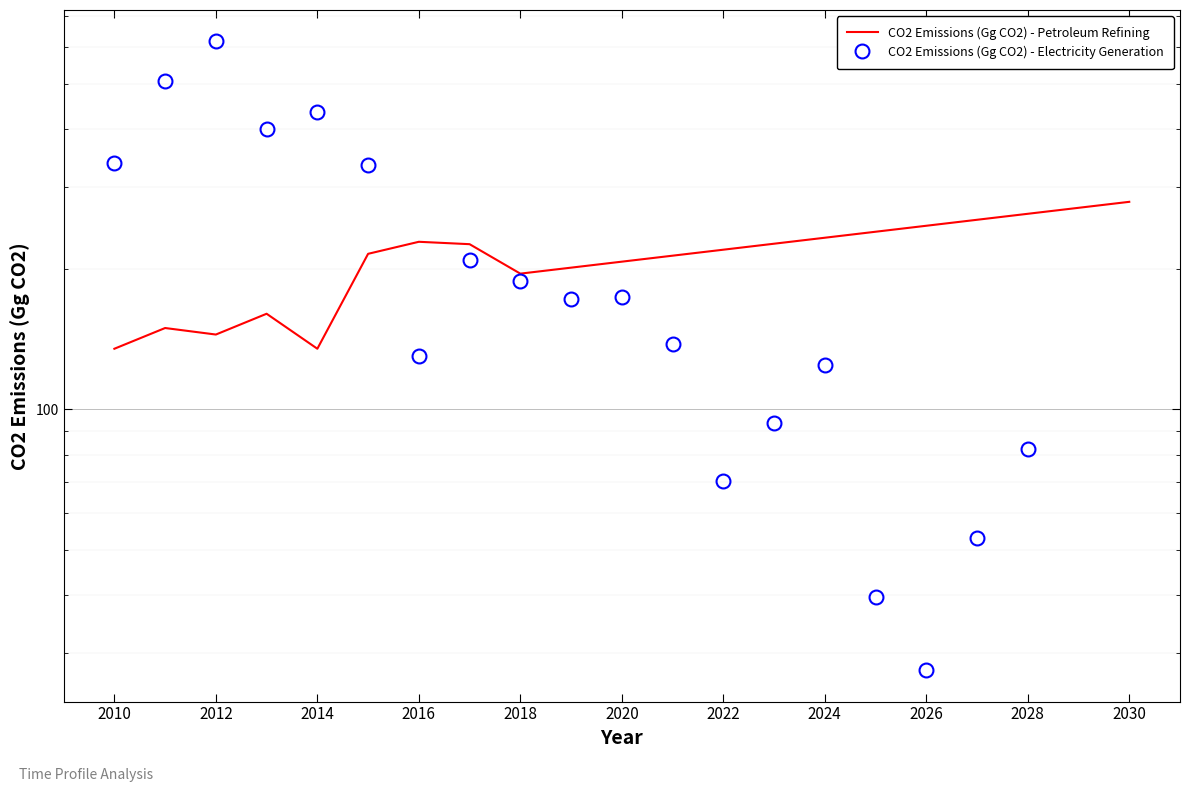

The chart shows a value of 68.3 at 2011. True or false?

False